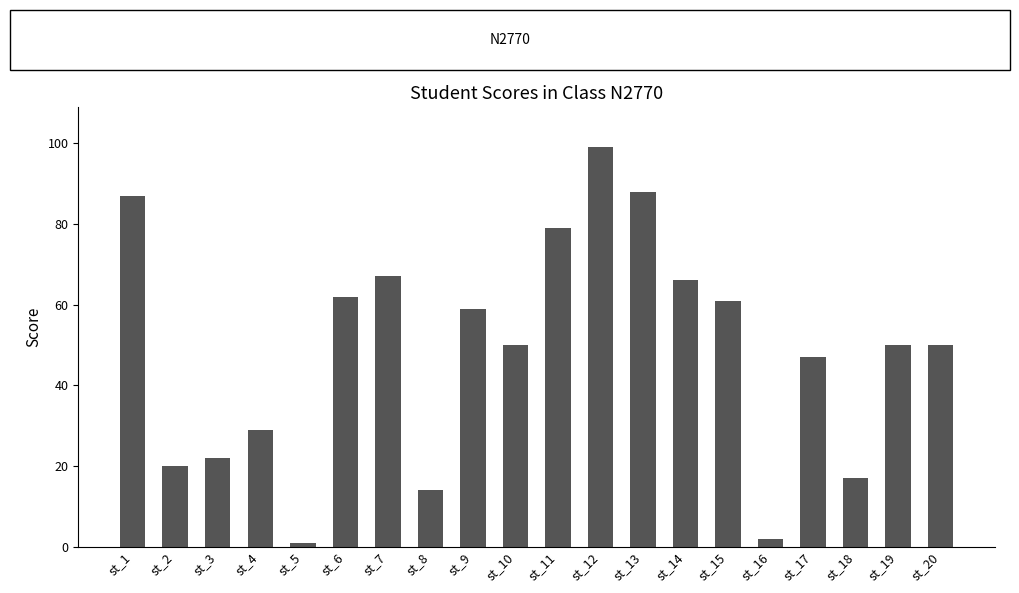

Reading left to right, extract all data points from this chart.

87	20	22	29	1	62	67	14	59	50	79	99	88	66	61	2	47	17	50	50